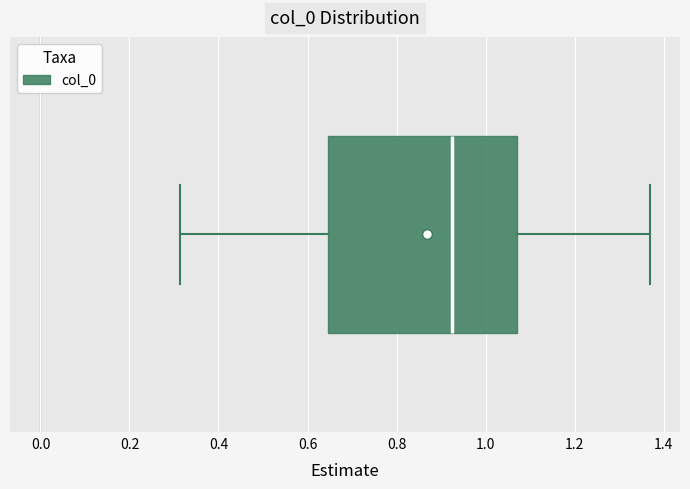

Transcribe this box plot: give where the median line is, the range the box spans, and where the two whiskers end, as read against the x-axis. The values are not printed on the chart, so give them approximately, as read against the axis.

median 0.92, box 0.64 to 1.06, whiskers 0.32 to 1.36